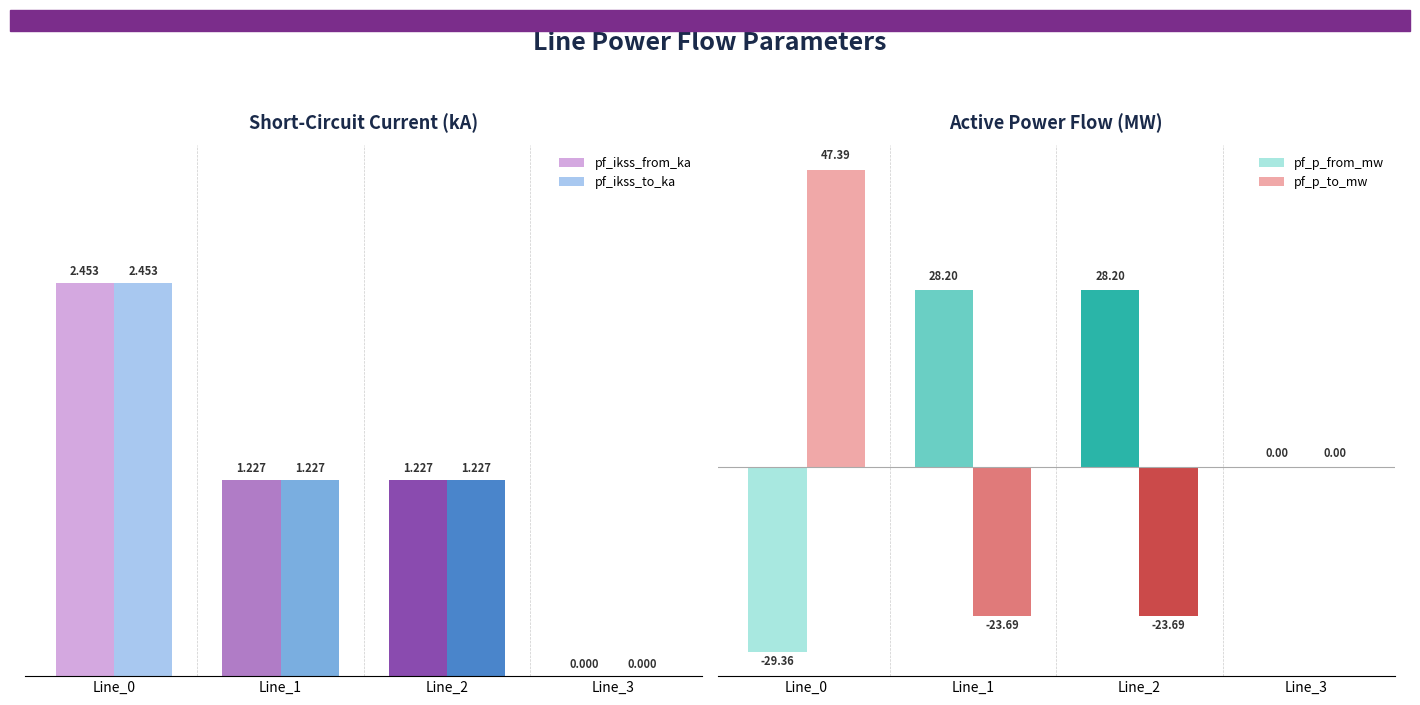

Is it true that pf_p_to_mw equals -23.7 at Line_1?

True